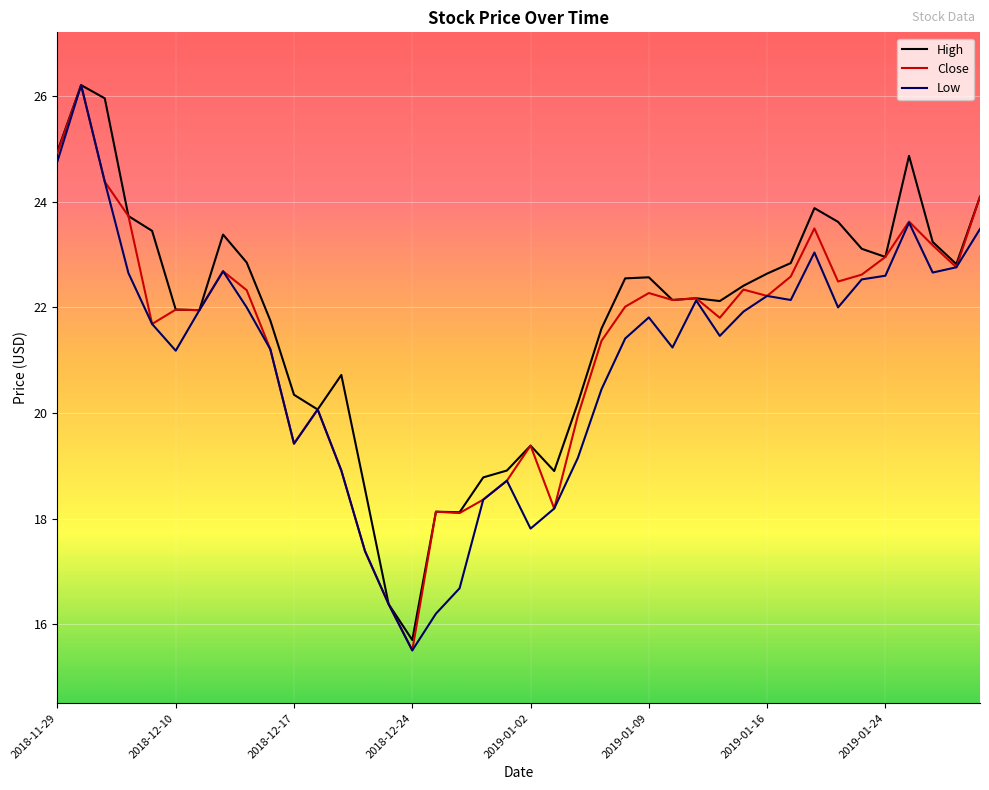

What is the minimum value shown in the chart?

15.5